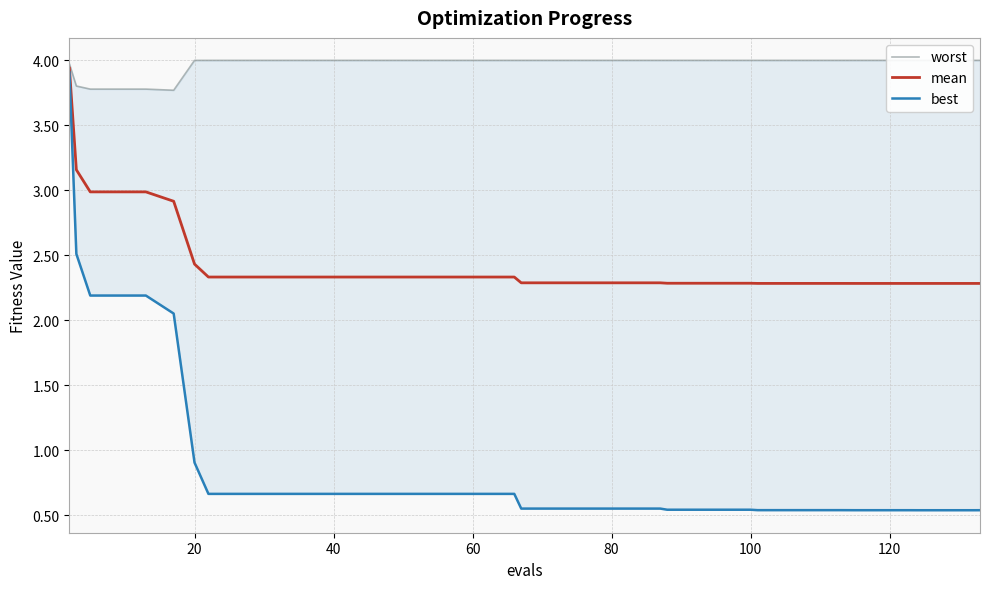

True or false: worst and best cross at least once.

False